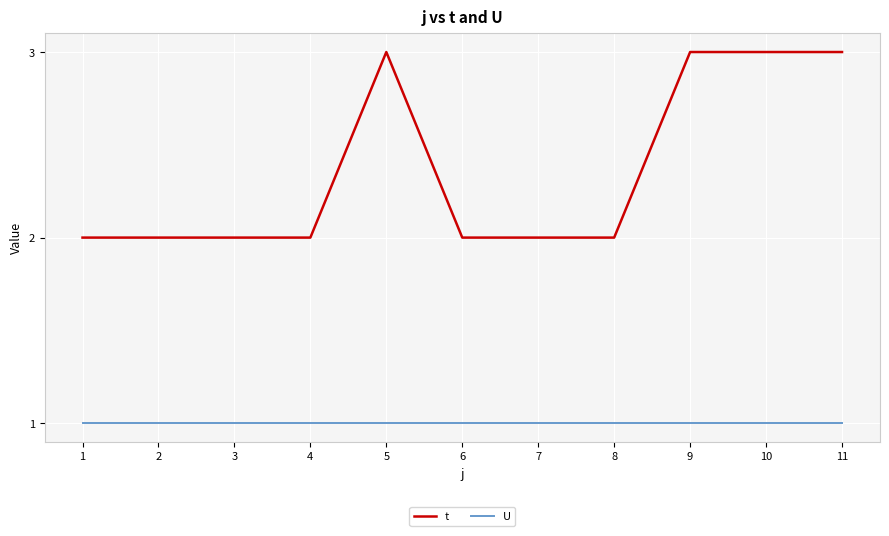

Is it true that t equals 2 at 3?

True